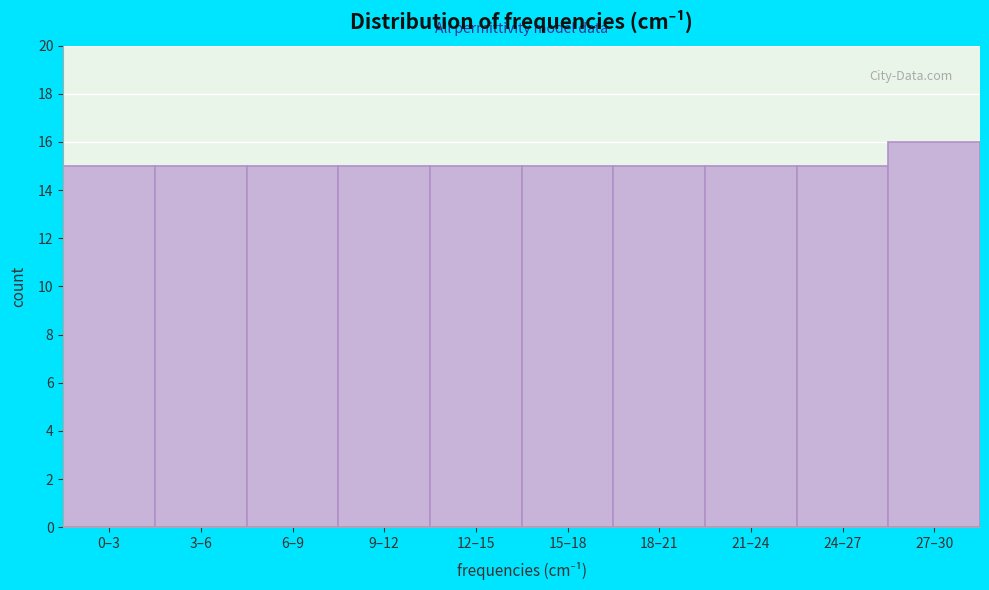

Reading left to right, extract all data points from this chart.

0–3=15	3–6=15	6–9=15	9–12=15	12–15=15	15–18=15	18–21=15	21–24=15	24–27=15	27–30=16